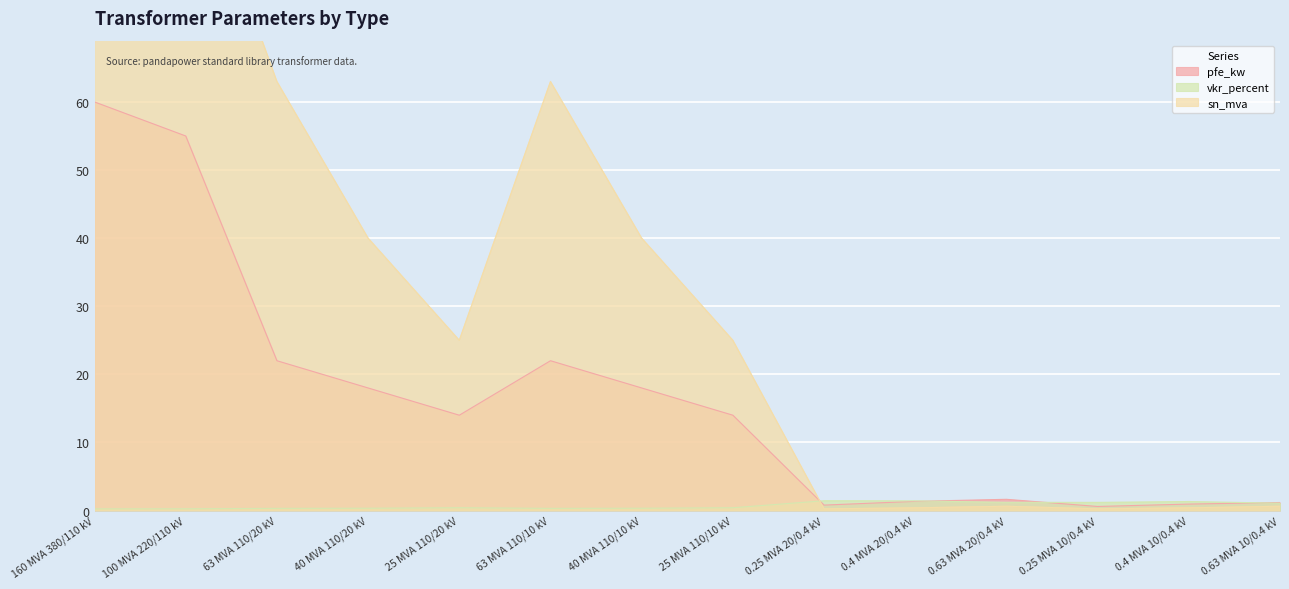

Reading left to right, extract all data points from this chart.

pfe_kw: 60.0	55.0	22.0	18.0	14.0	22.0	18.0	14.0	0.8	1.4	1.6	0.6	0.9	1.2
vkr_percent: 0.2	0.3	0.3	0.3	0.4	0.3	0.3	0.4	1.4	1.4	1.2	1.2	1.3	1.1
sn_mva: 160.0	100.0	63.0	40.0	25.0	63.0	40.0	25.0	0.2	0.4	0.6	0.2	0.4	0.6